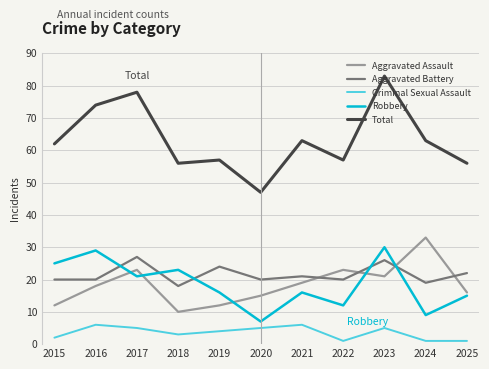

What is the difference between the maximum and minimum values in the Robbery series?

23